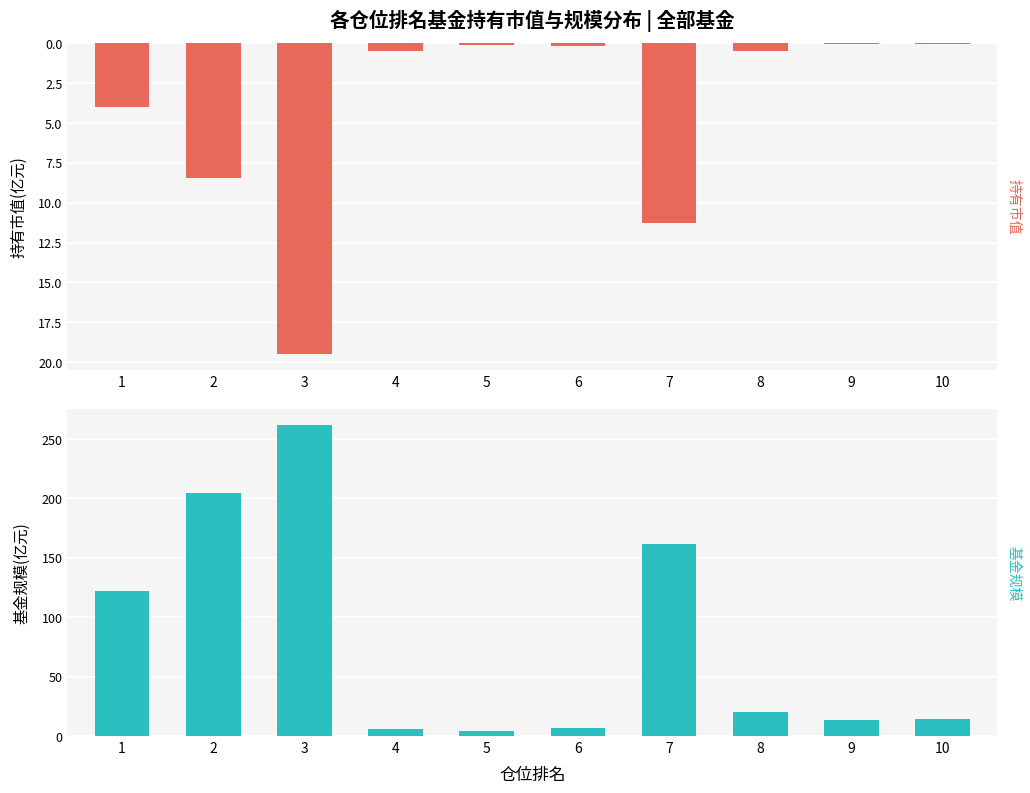

How many bars are there in total?

20